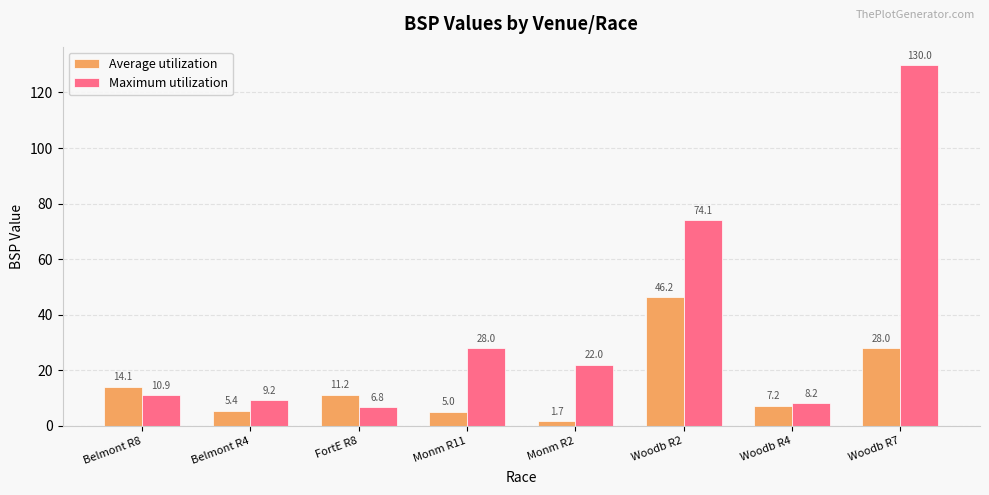

Are the bars horizontal?

No